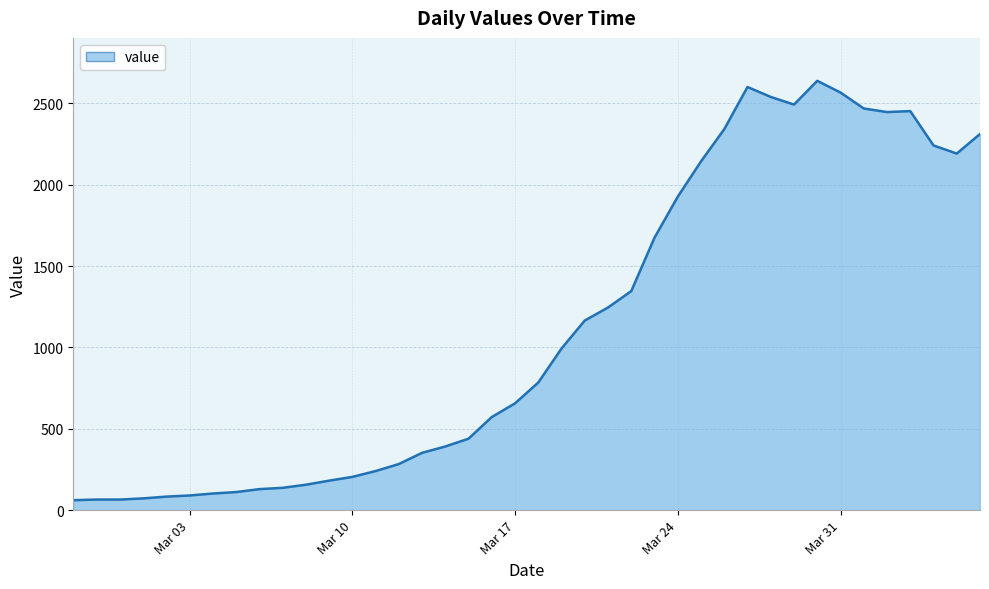

What is the minimum value shown in the chart?

61